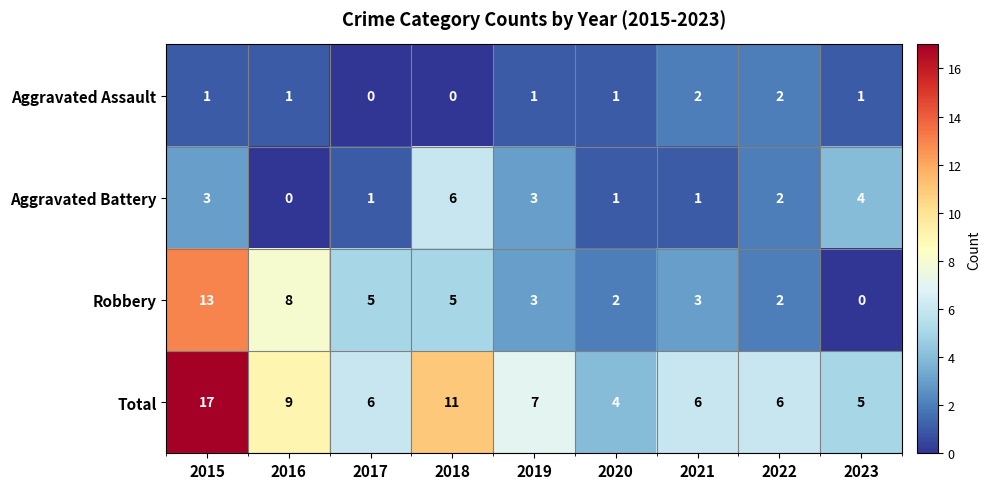

Which series changed the most between 2018 and 2019?

Total